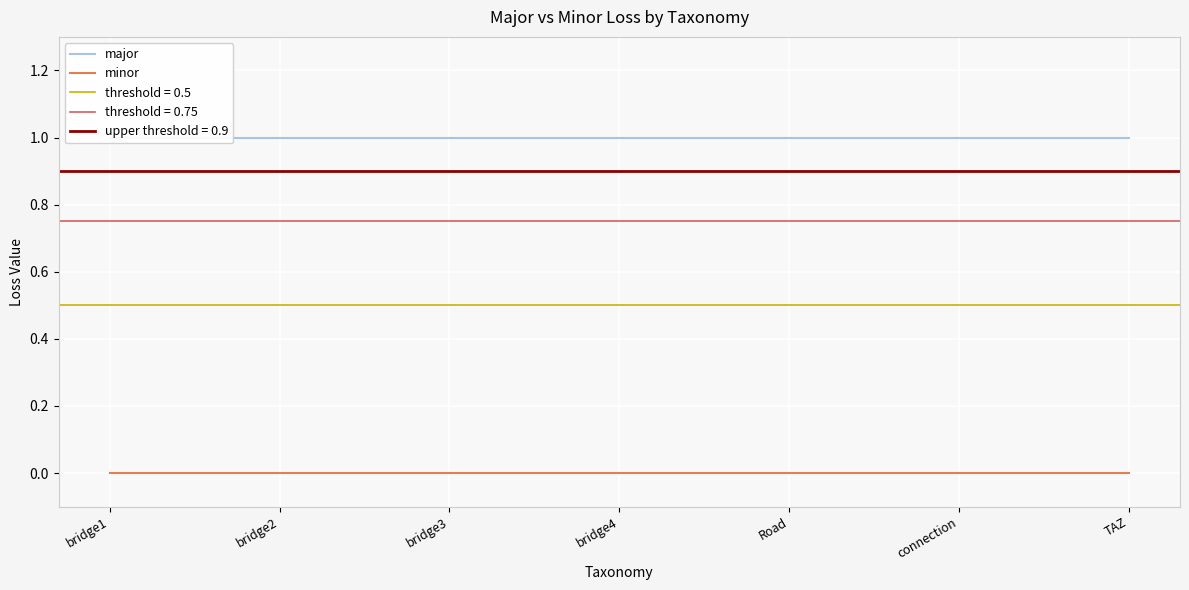

What is the label of the 4th point from the left?

bridge4